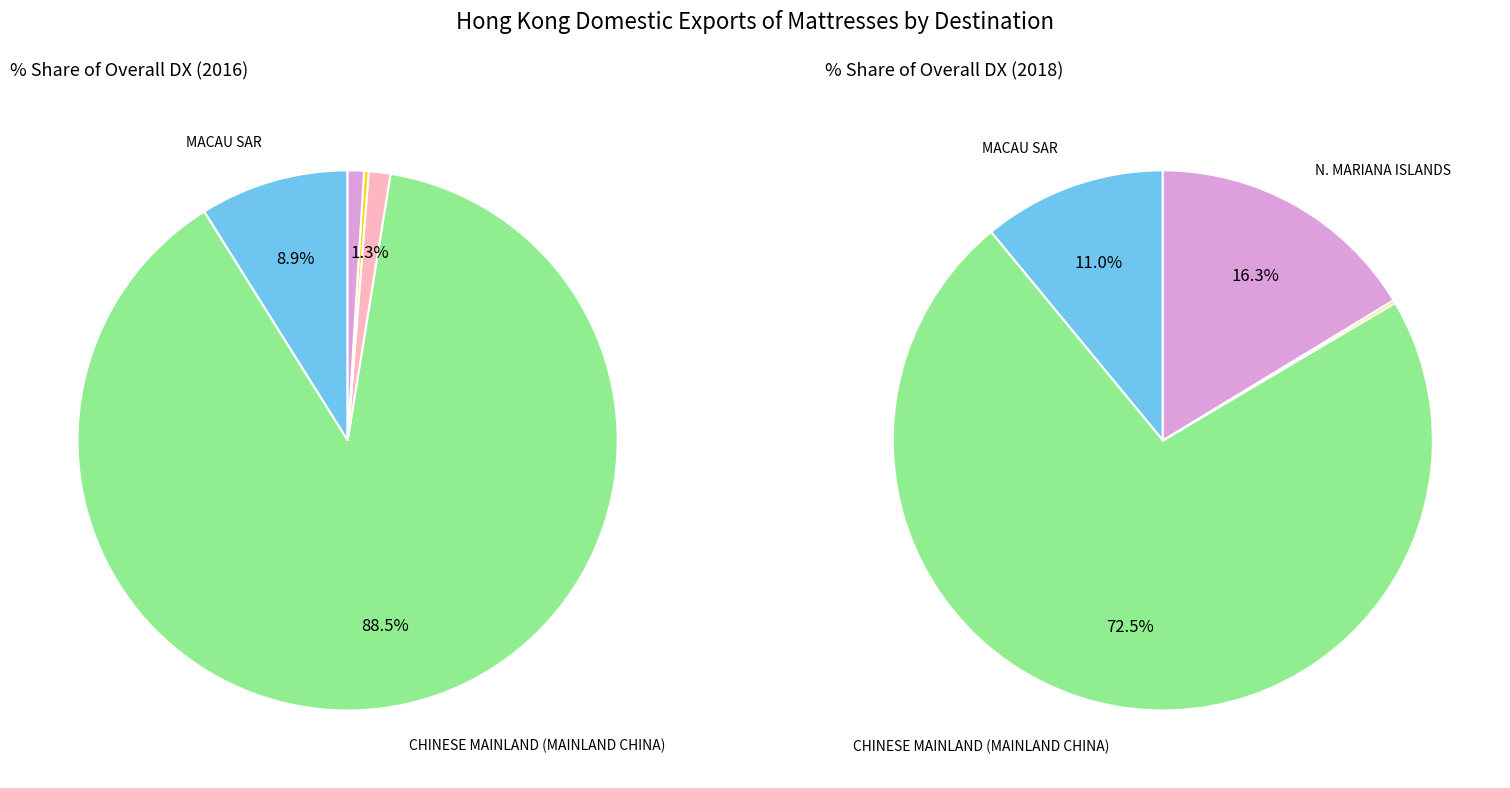

Rank the series at MACAU SAR from lowest to highest value.

201612_% Share, 201812_% Share